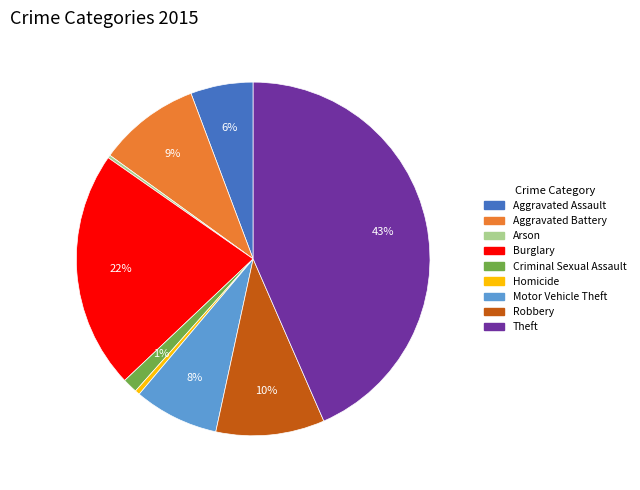

Which slice is the largest?

Theft